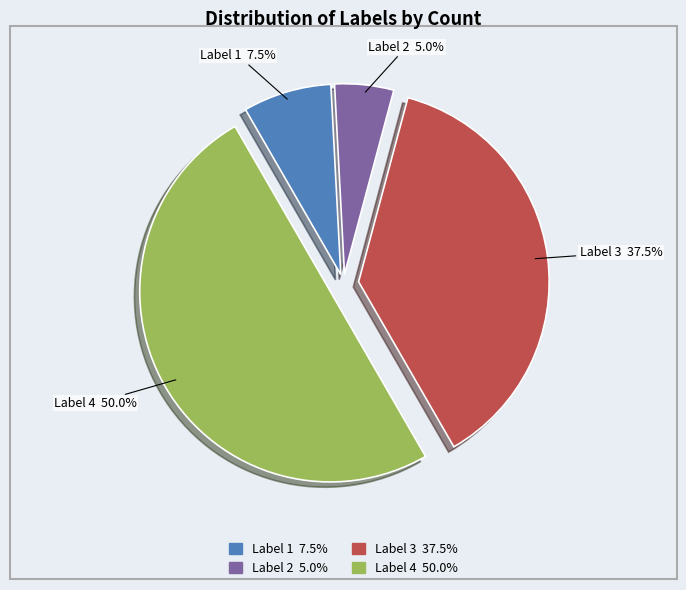

Combined, what portion of the pie is Label 3 and Label 4?

87.5%